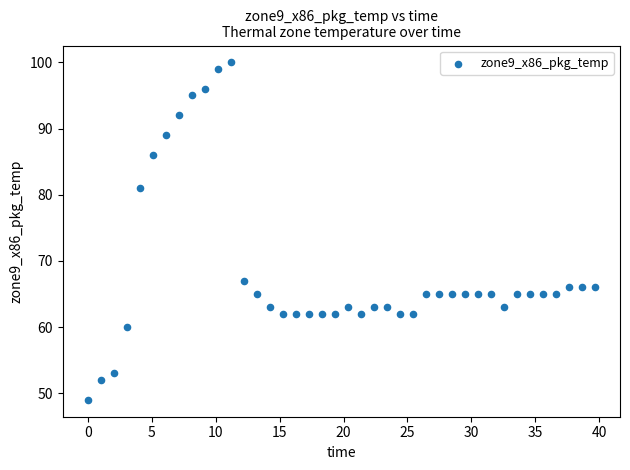

What is the range of Y values (max minus min)?

51